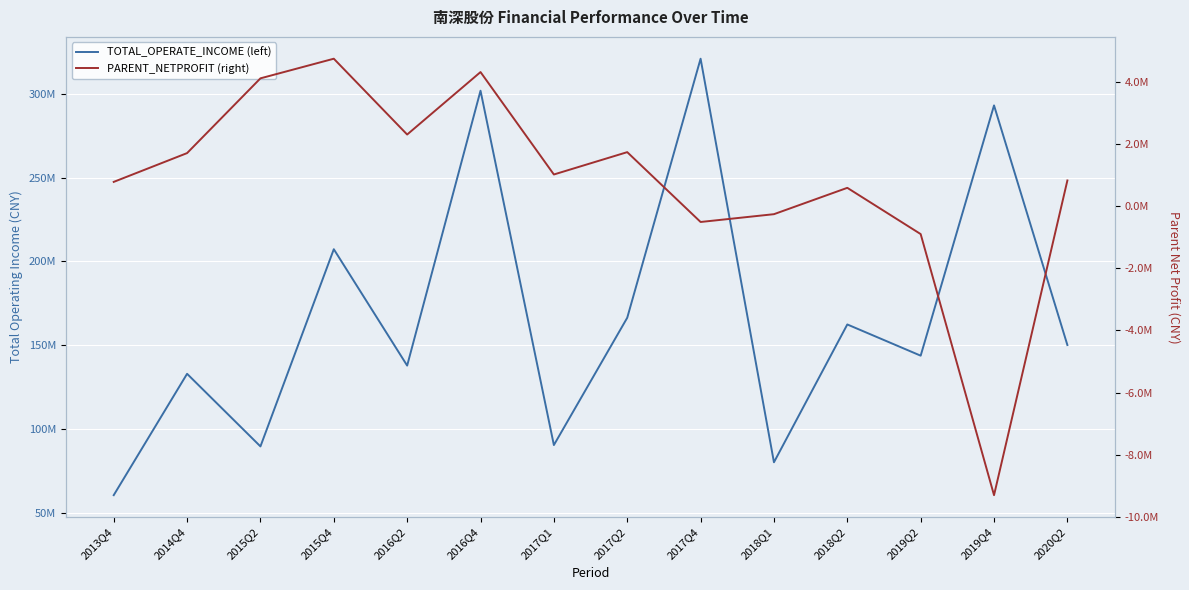

Reading right to left, extract all data points from this chart.

TOTAL_OPERATE_INCOME (left): 150092149.3	293017274.9	143744267.1	162367785.8	80165087.4	320873241.8	166357398.5	90429217.5	301780248.9	137830992.7	207248120.3	89626140.0	132930060.3	60545923.0
PARENT_NETPROFIT (right): 828469.3	-9304947.4	-897540.0	591508.9	-256951.1	-508236.5	1740715.3	1021314.8	4319440.3	2307919.3	4749390.1	4117283.0	1709945.5	782780.5